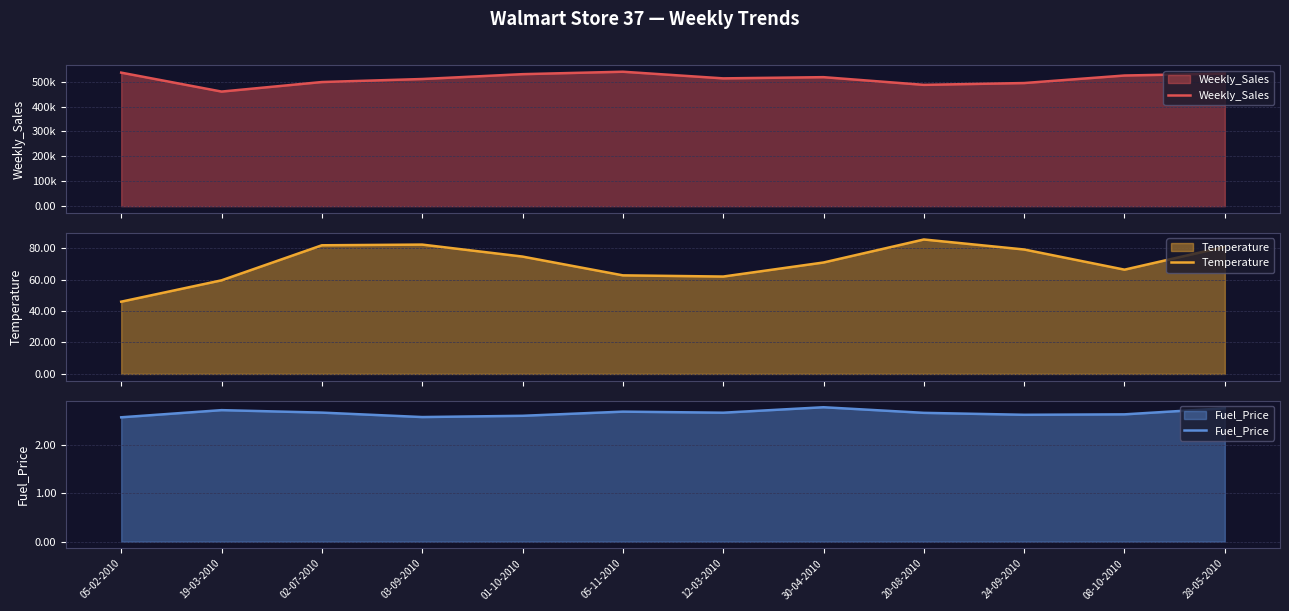

At how many categories does at least one series exceed 291082?

12